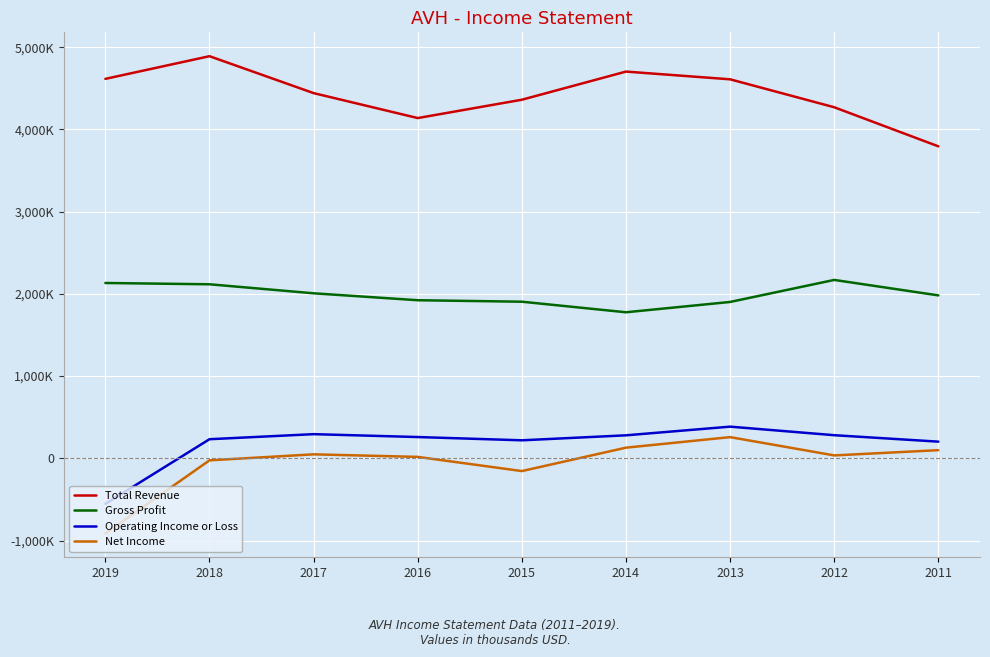

Is it true that Operating Income or Loss equals 279500 at 2014?

True